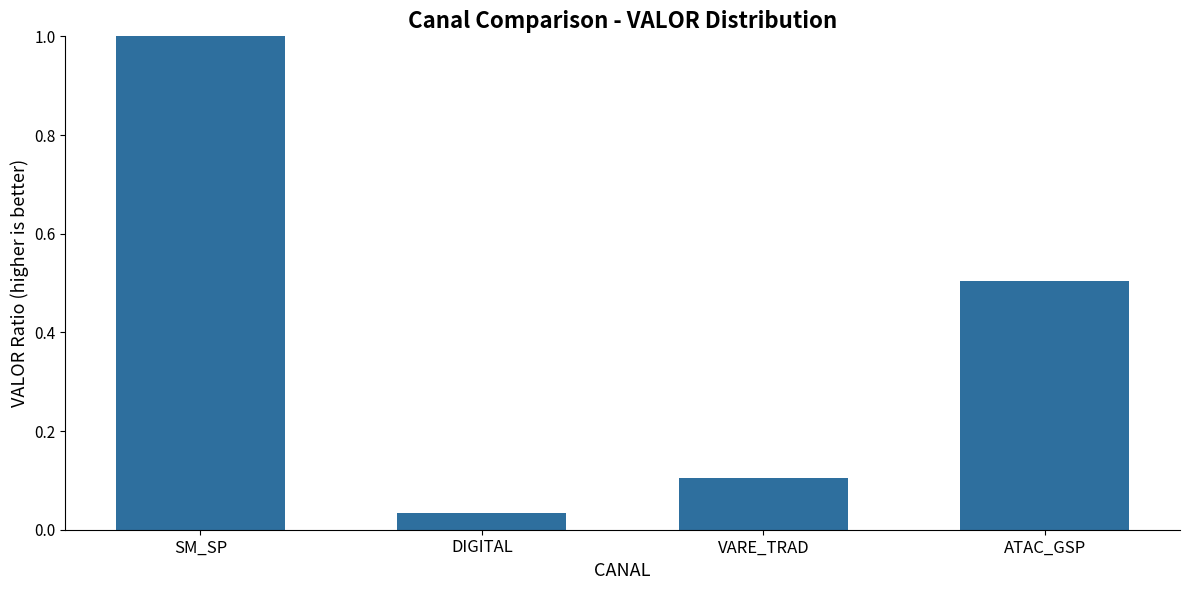

Where is the data nearest to the value 0?

DIGITAL